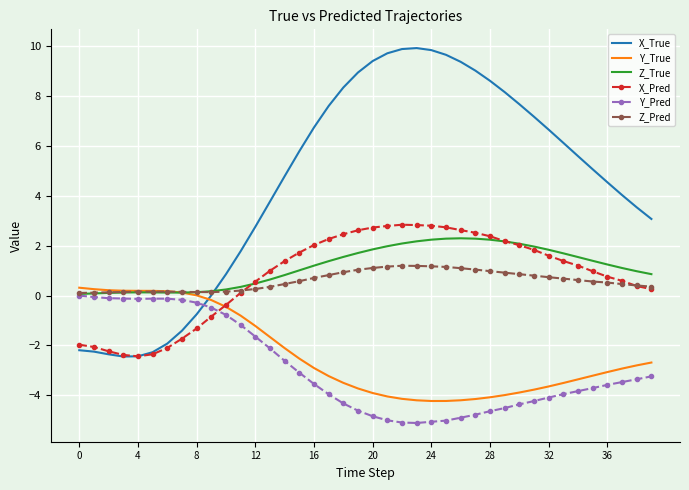

Which series has the largest range (max minus min)?

X_True